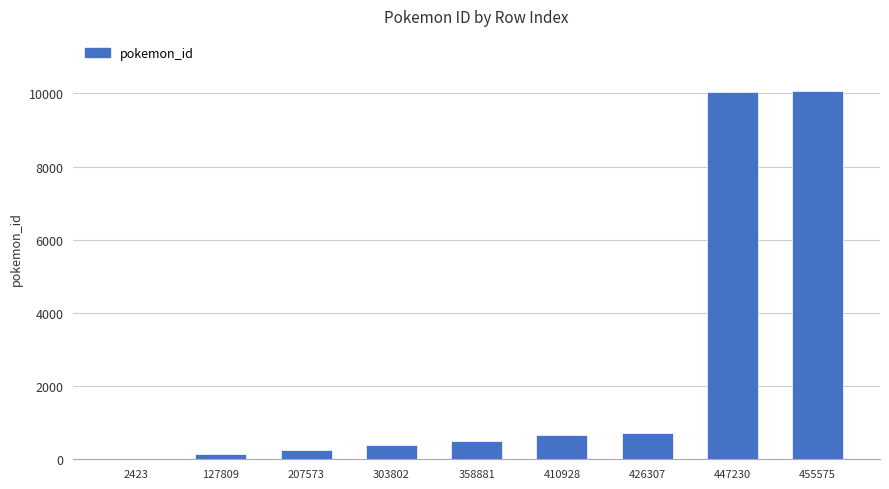

True or false: the data shows 238 at 426307.

False